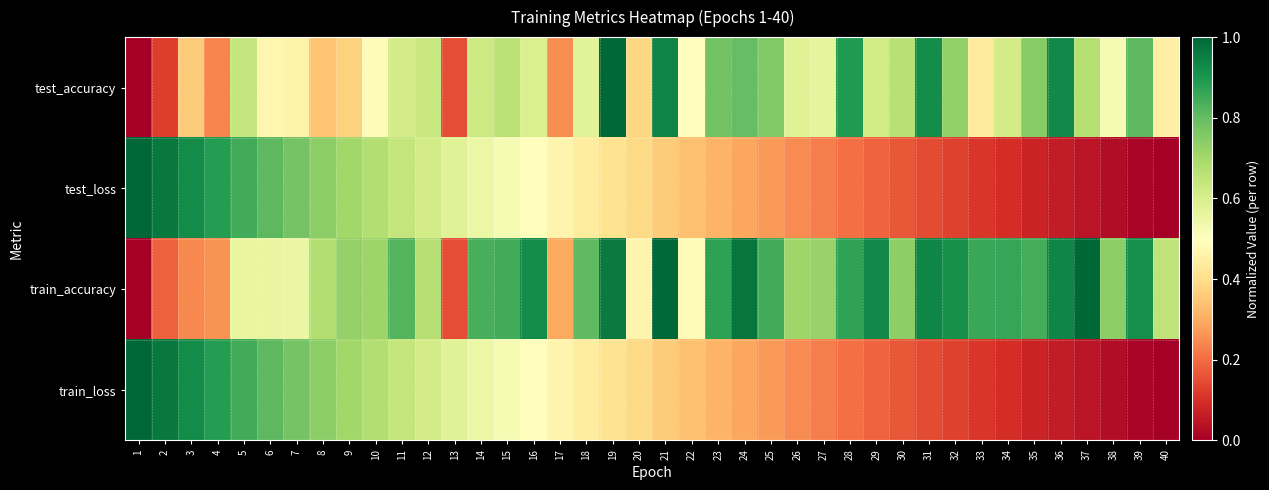

Reading right to left, what are all the values shown in this chart?

test_accuracy: 40=0.4	39=0.8	38=0.5	37=0.7	36=0.9	35=0.7	34=0.6	33=0.4	32=0.7	31=0.9	30=0.7	29=0.6	28=0.9	27=0.6	26=0.6	25=0.8	24=0.8	23=0.8	22=0.5	21=0.9	20=0.4	19=1.0	18=0.6	17=0.3	16=0.6	15=0.7	14=0.6	13=0.2	12=0.6	11=0.6	10=0.5	9=0.4	8=0.3	7=0.5	6=0.5	5=0.6	4=0.2	3=0.4	2=0.1	1=0.0
test_loss: 40=0.0	39=0.0	38=0.0	37=0.0	36=0.1	35=0.1	34=0.1	33=0.1	32=0.1	31=0.1	30=0.2	29=0.2	28=0.2	27=0.2	26=0.2	25=0.3	24=0.3	23=0.3	22=0.3	21=0.4	20=0.4	19=0.4	18=0.4	17=0.5	16=0.5	15=0.5	14=0.6	13=0.6	12=0.6	11=0.6	10=0.7	9=0.7	8=0.7	7=0.8	6=0.8	5=0.8	4=0.9	3=0.9	2=1.0	1=1.0
train_accuracy: 40=0.7	39=0.9	38=0.7	37=1.0	36=0.9	35=0.8	34=0.9	33=0.9	32=0.9	31=0.9	30=0.7	29=0.9	28=0.9	27=0.7	26=0.7	25=0.8	24=1.0	23=0.9	22=0.5	21=1.0	20=0.5	19=1.0	18=0.8	17=0.3	16=0.9	15=0.8	14=0.8	13=0.2	12=0.7	11=0.8	10=0.7	9=0.7	8=0.7	7=0.6	6=0.6	5=0.6	4=0.3	3=0.2	2=0.2	1=0.0
train_loss: 40=0.0	39=0.0	38=0.0	37=0.0	36=0.1	35=0.1	34=0.1	33=0.1	32=0.1	31=0.1	30=0.2	29=0.2	28=0.2	27=0.2	26=0.2	25=0.3	24=0.3	23=0.3	22=0.3	21=0.4	20=0.4	19=0.4	18=0.4	17=0.5	16=0.5	15=0.5	14=0.6	13=0.6	12=0.6	11=0.6	10=0.7	9=0.7	8=0.7	7=0.8	6=0.8	5=0.8	4=0.9	3=0.9	2=1.0	1=1.0